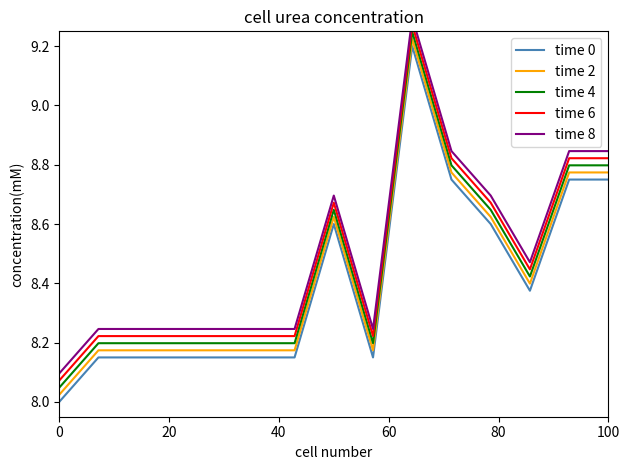

True or false: time 0 and time 4 cross at least once.

False